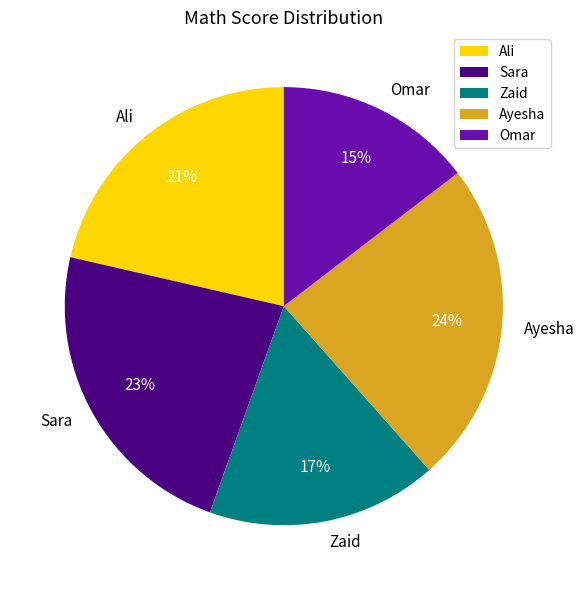

How many slices are in this pie chart?

5